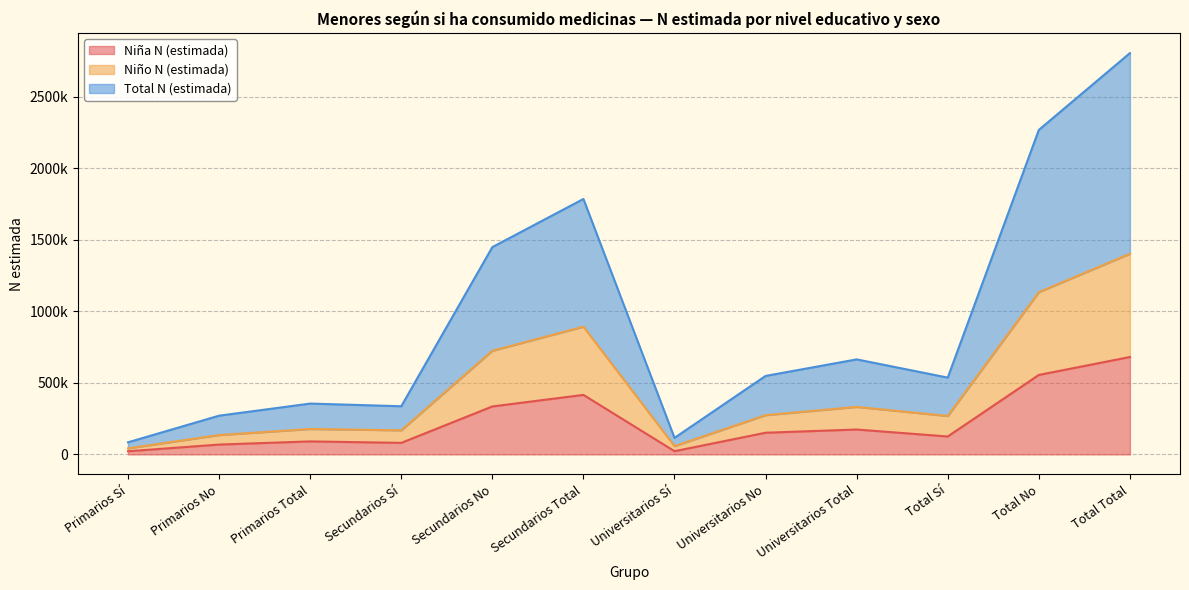

How many values in the Total N (estimada) series exceed 548775?

5